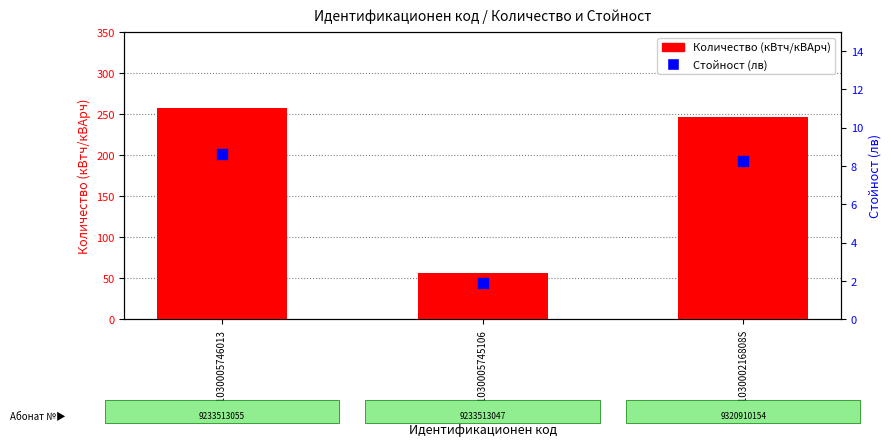

Which series contains the lowest Y value?

Стойност (лв)